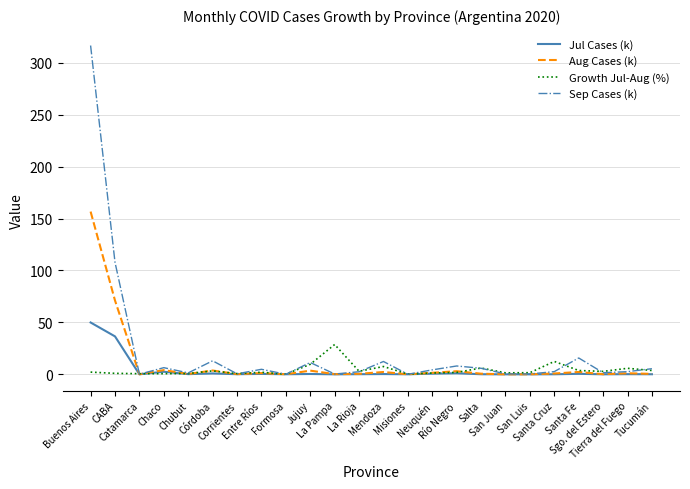

Is the value of Sep Cases (k) at Córdoba greater than the value of Growth Jul-Aug (%) at Sgo. del Estero?

Yes